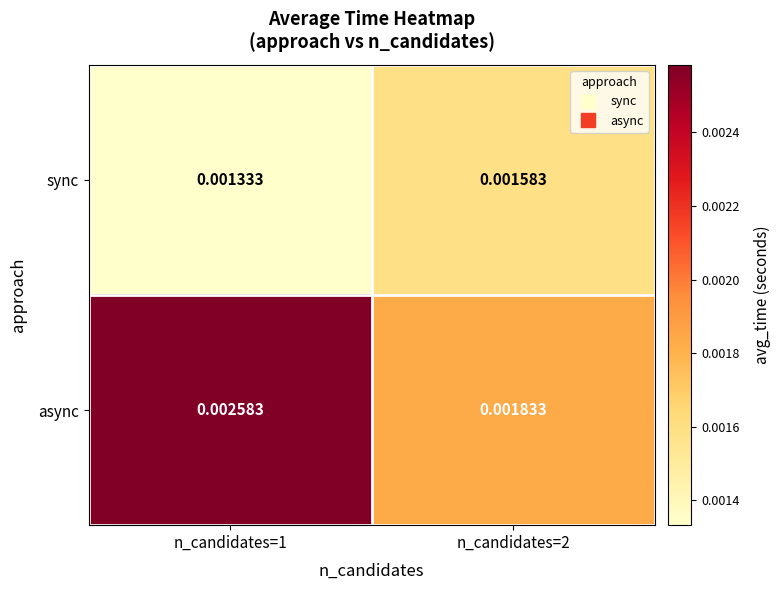

At which category does the chart reach its peak across all series?

n_candidates=1